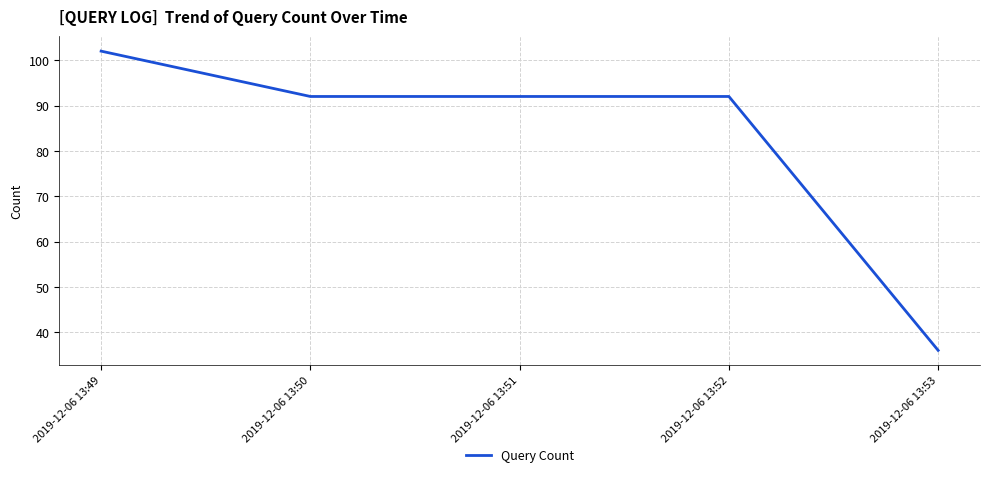

Approximately how many times larger is the value at 2019-12-06 13:53 compared to 2019-12-06 13:50?

0.4